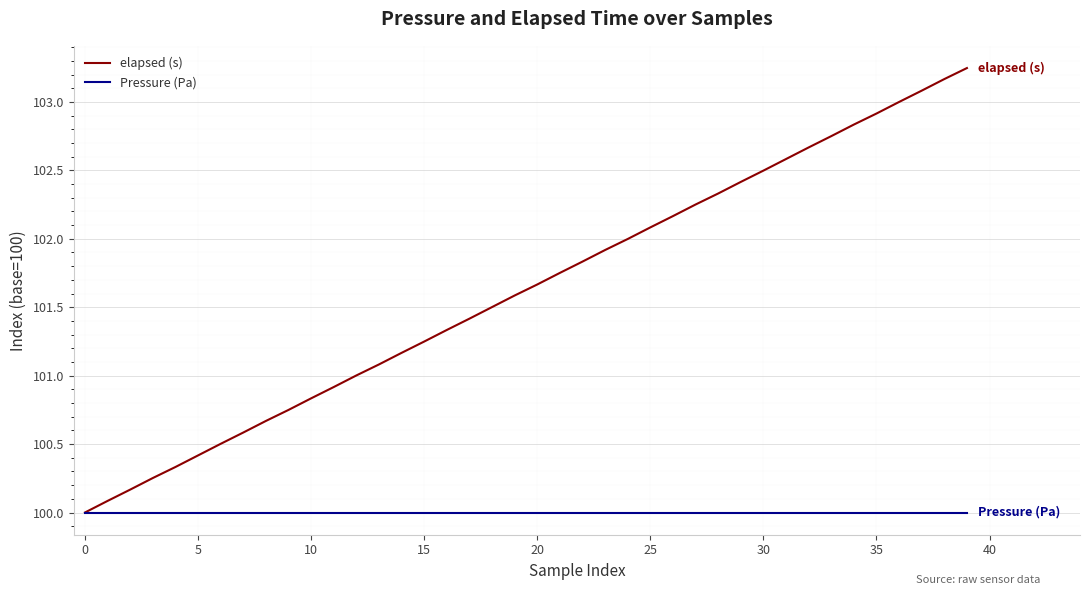

What is the minimum value shown in the chart?

100.0